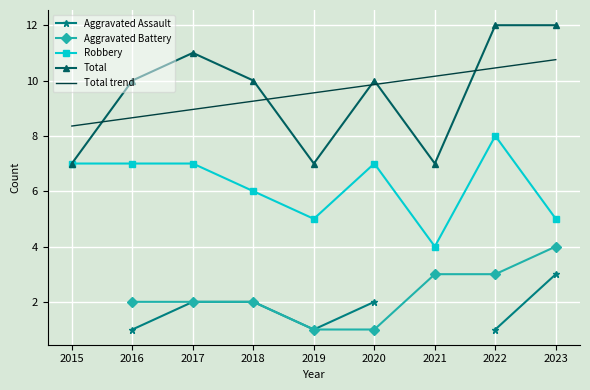

True or false: Aggravated Assault has more than 2 points higher than both neighbors.

False